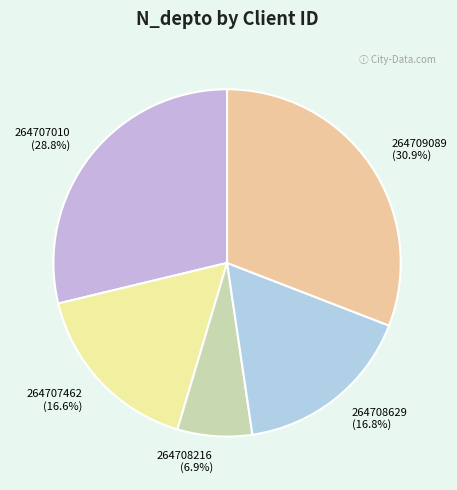

What is the smallest slice in the pie chart?

264708216